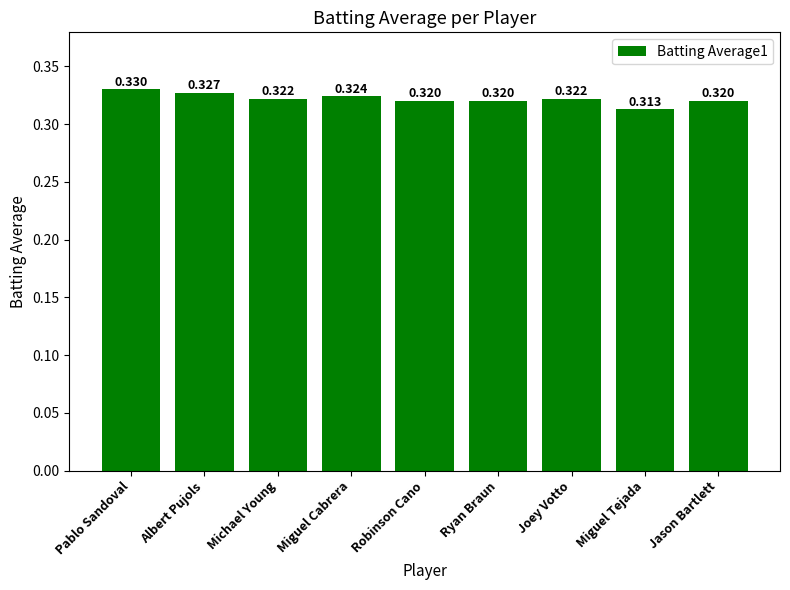

The chart shows a value of 0.5 at Miguel Tejada. True or false?

False